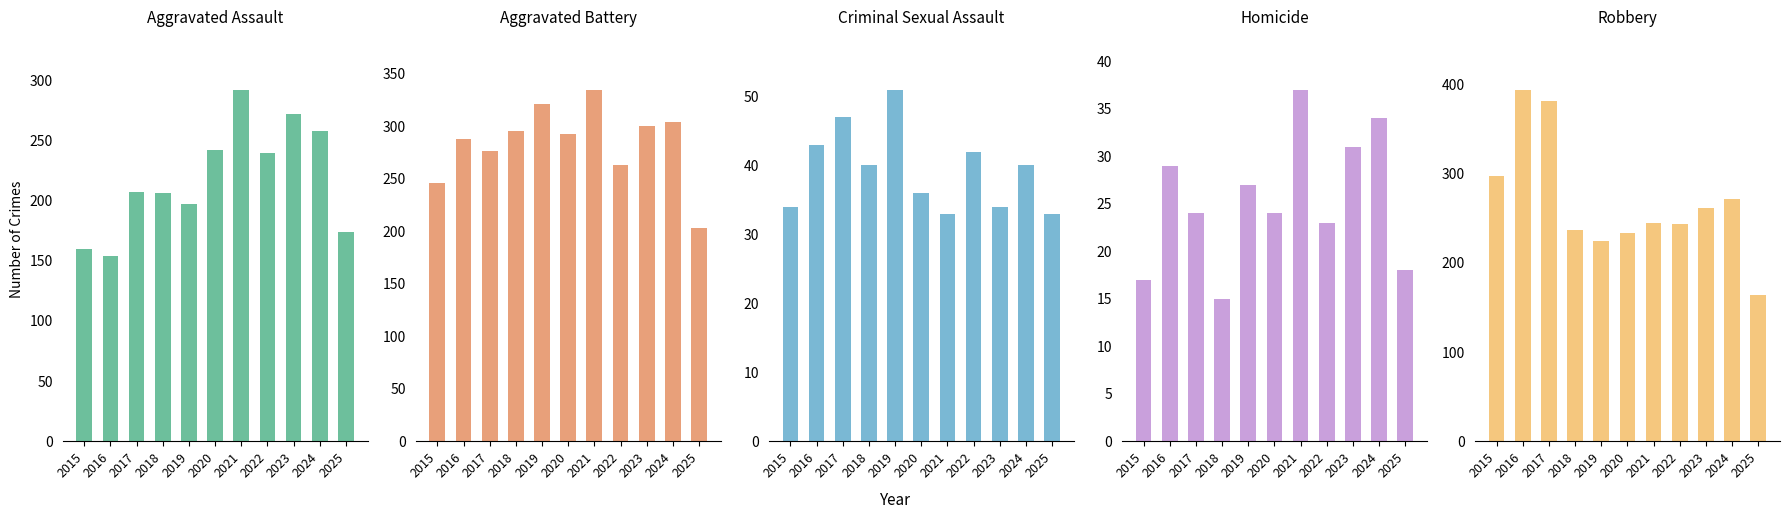

Reading left to right, what are all the values shown in this chart?

Aggravated Assault: 2015=160	2016=154	2017=207	2018=206	2019=197	2020=242	2021=292	2022=239	2023=272	2024=258	2025=174
Aggravated Battery: 2015=246	2016=288	2017=277	2018=296	2019=321	2020=293	2021=335	2022=263	2023=300	2024=304	2025=203
Criminal Sexual Assault: 2015=34	2016=43	2017=47	2018=40	2019=51	2020=36	2021=33	2022=42	2023=34	2024=40	2025=33
Homicide: 2015=17	2016=29	2017=24	2018=15	2019=27	2020=24	2021=37	2022=23	2023=31	2024=34	2025=18
Robbery: 2015=297	2016=394	2017=381	2018=237	2019=224	2020=233	2021=245	2022=243	2023=261	2024=272	2025=164